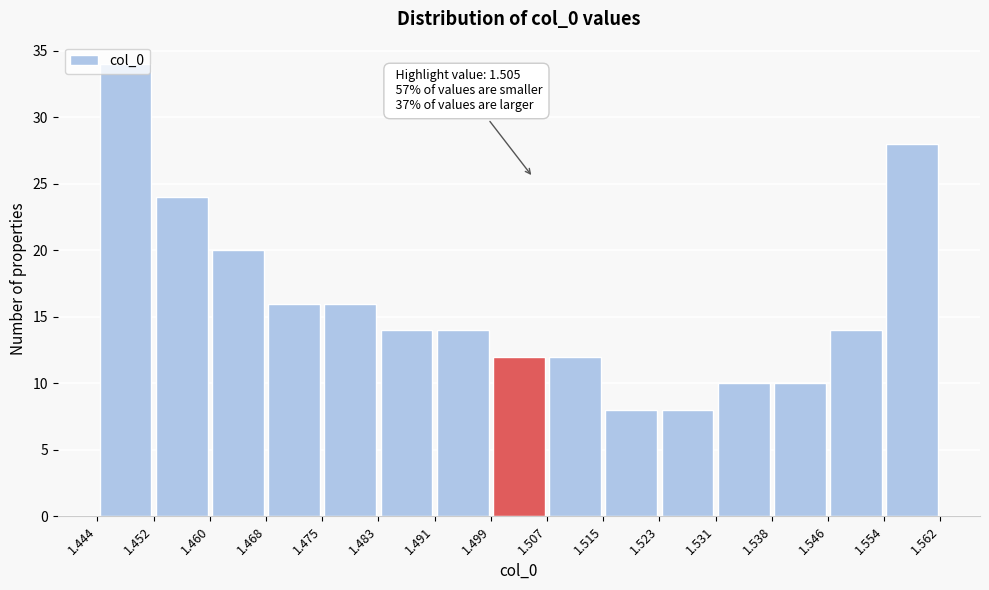

Over which range of the x-axis is the bar tallest?

1.444 to 1.452